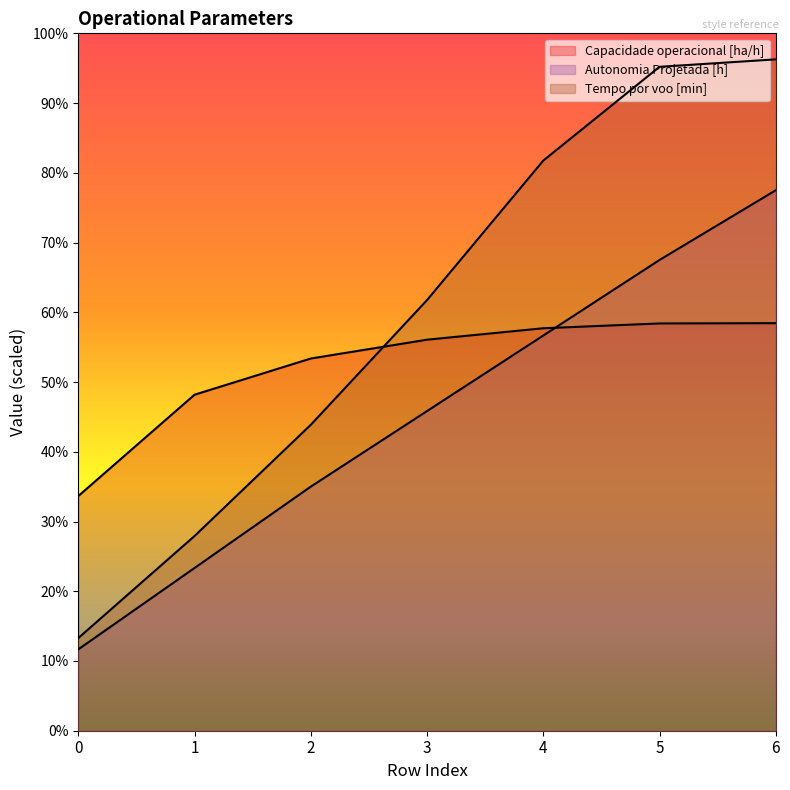

Does the chart display data point markers on the line(s)?

No